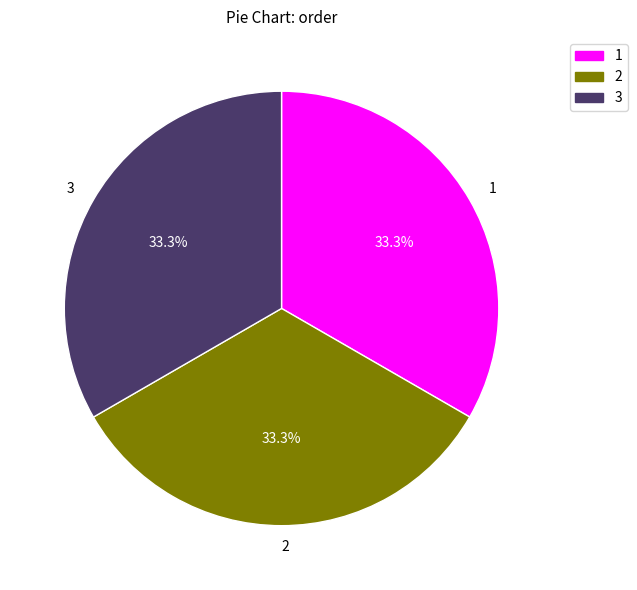

Count the number of slices in the pie.

3